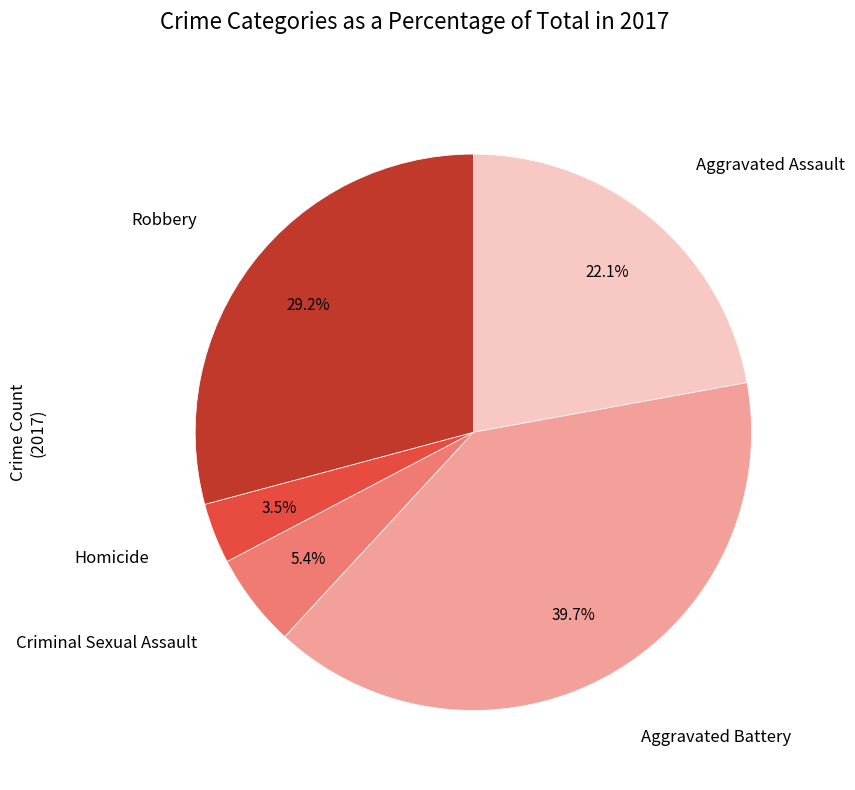

Does any single category account for the majority?

No